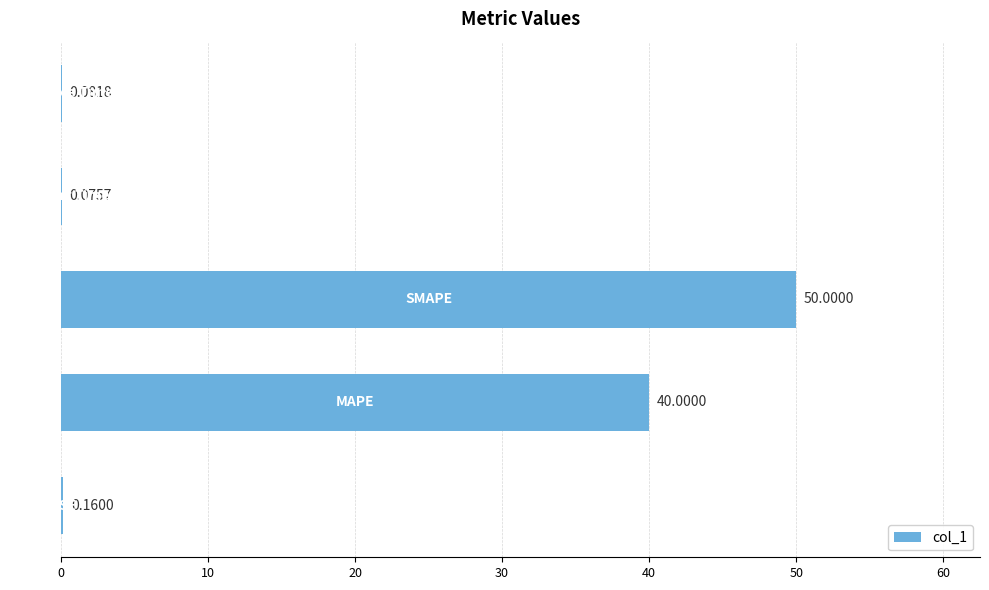

What is the sum of all values?

90.3